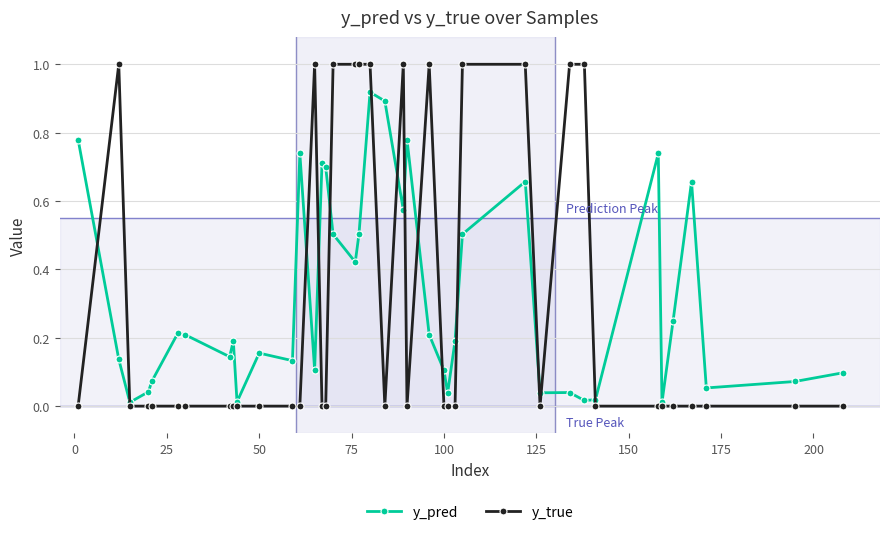

List the series in order of their overall mean, highest first.

y_pred, y_true